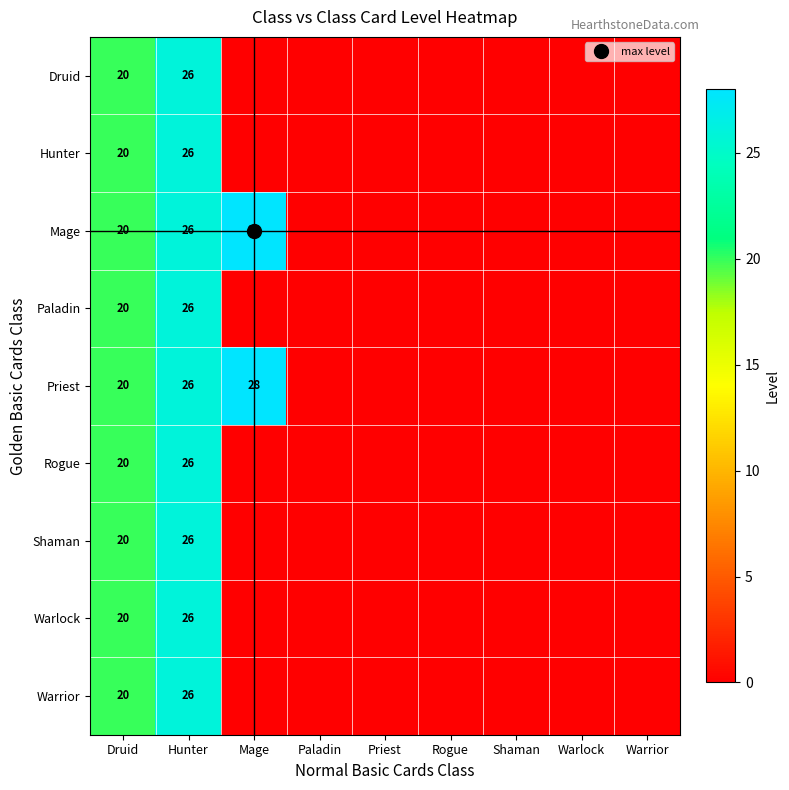

Which series has the largest range (max minus min)?

Mage